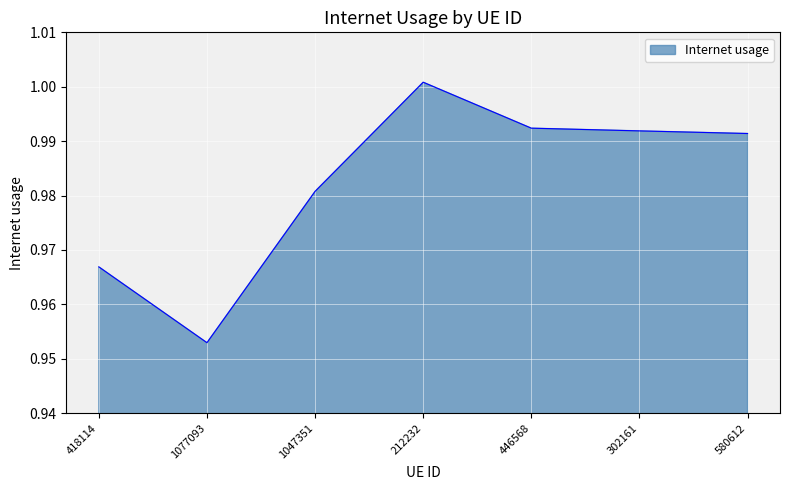

At which category does the data reach its first local valley?

1077093